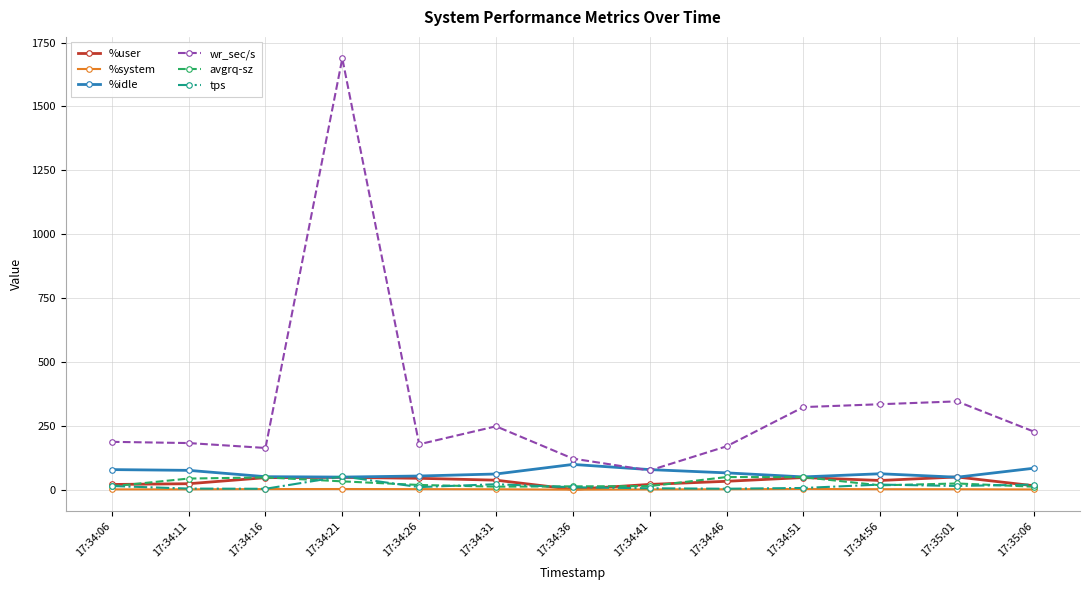

What is the difference between the maximum and minimum values in the wr_sec/s series?

1612.8